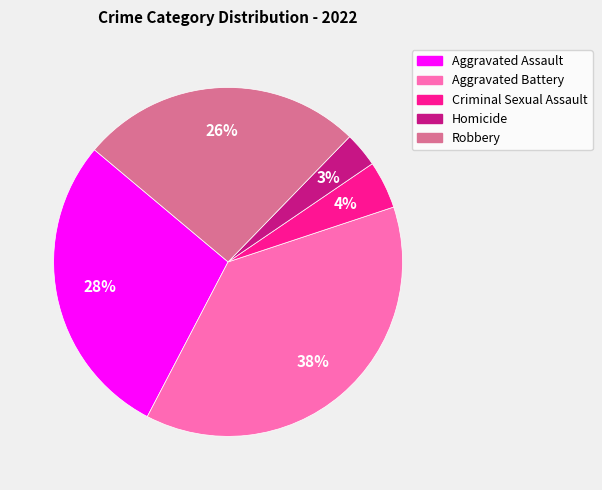

Combined, do Criminal Sexual Assault and Robbery account for over 50%?

No